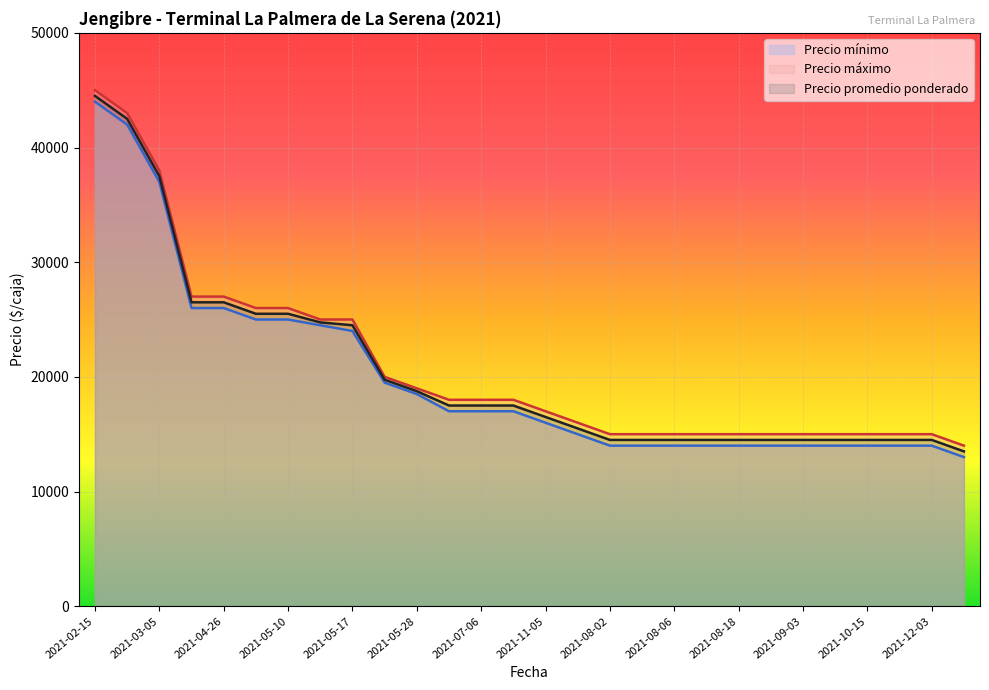

What is the difference between the maximum and minimum values in the Precio máximo series?

31000